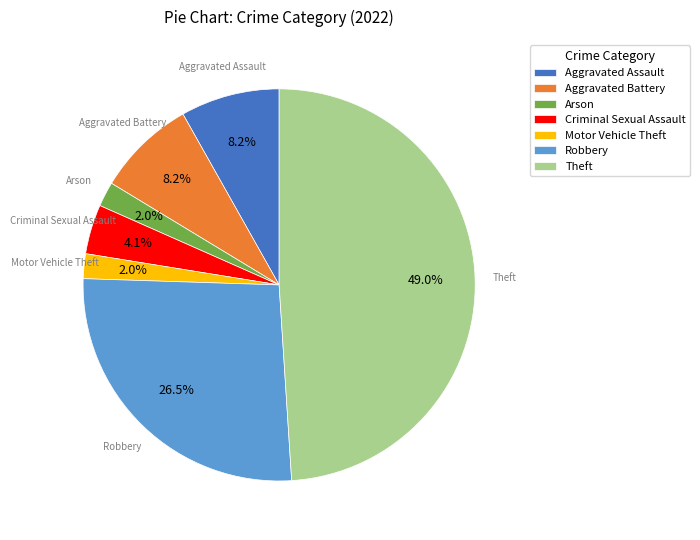

Approximately how many times larger is the value at Motor Vehicle Theft compared to Robbery?

0.1